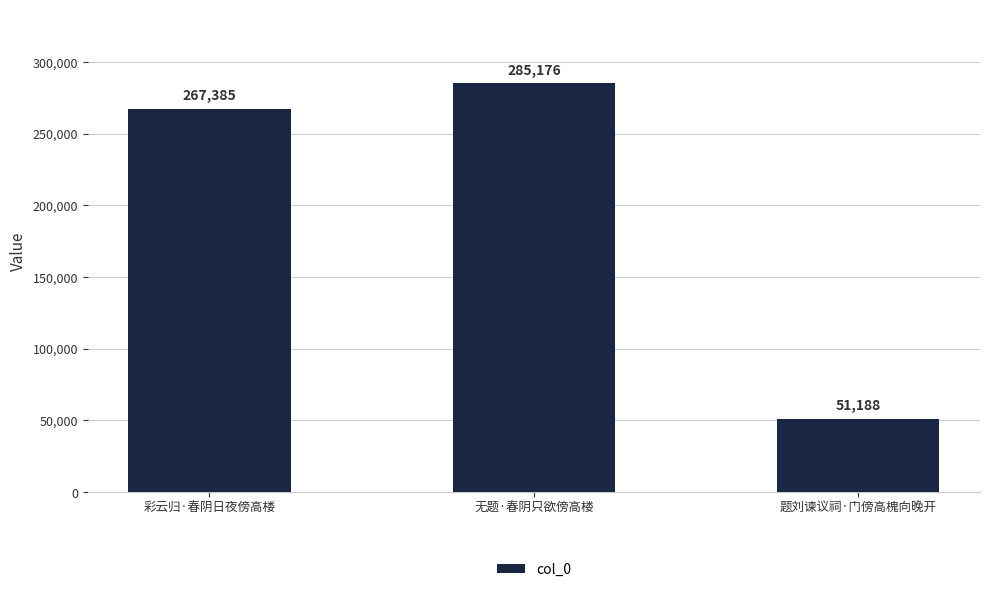

What is the change in value from 彩云归·春阴日夜傍高楼 to 题刘谏议祠·门傍高槐向晚开?

-216197